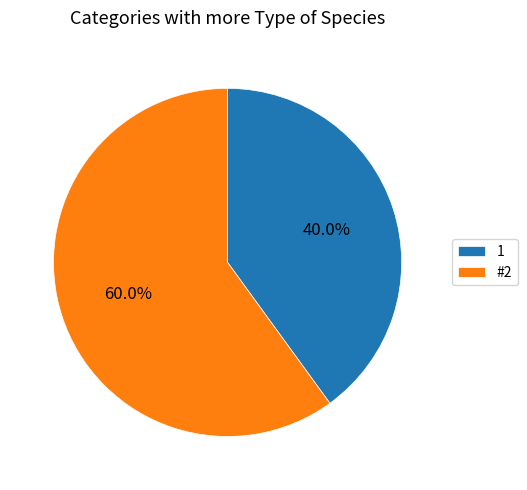

Combined, do #2 and 1 account for over 50%?

Yes